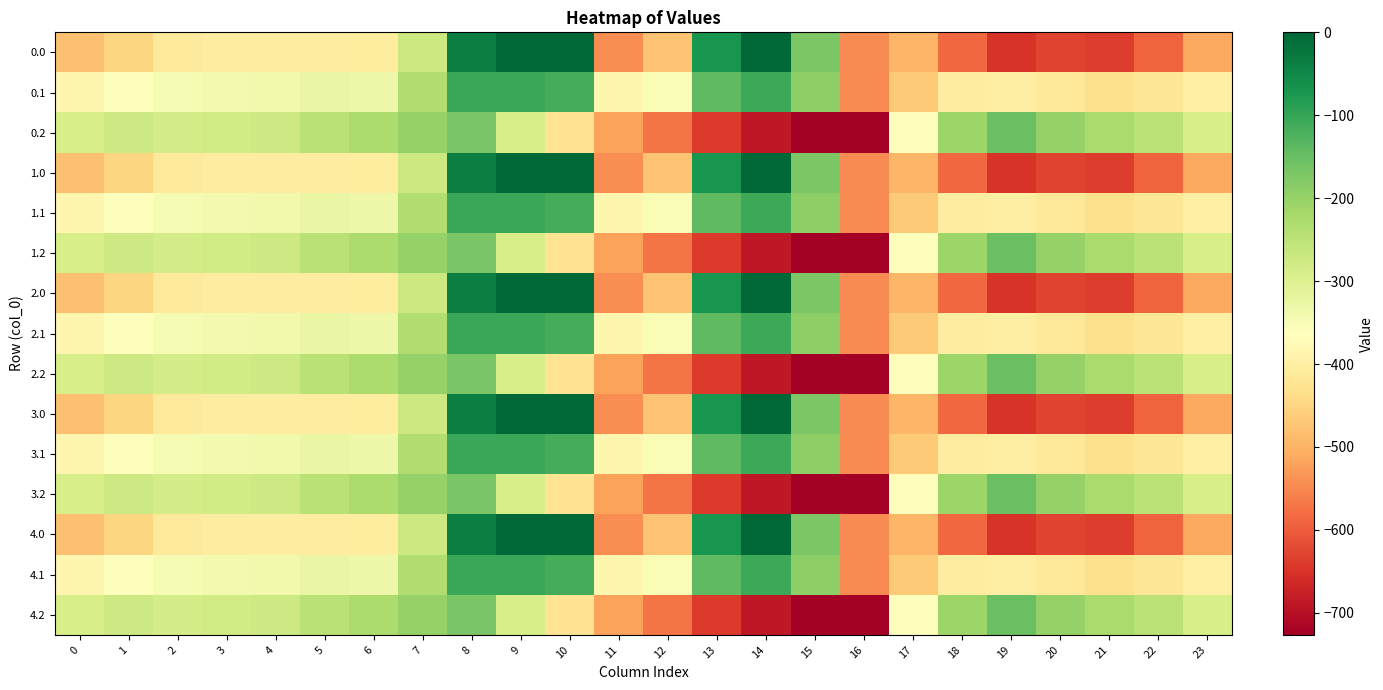

Reading right to left, transcribe all the data shown in this chart.

0.0: 23=-511.3	22=-592.3	21=-638.4	20=-629.9	19=-649.2	18=-586.7	17=-494.8	16=-545.4	15=-172.8	14=-0.3	13=-70.2	12=-477.2	11=-544.3	10=0.0	9=0.0	8=-35.0	7=-270.7	6=-408.0	5=-403.8	4=-404.9	3=-404.4	2=-410.3	1=-449.5	0=-482.0
0.1: 23=-399.4	22=-419.9	21=-432.4	20=-414.5	19=-400.2	18=-405.4	17=-466.6	16=-547.3	15=-190.4	14=-105.5	13=-141.2	12=-350.8	11=-384.7	10=-114.0	9=-104.8	8=-102.3	7=-234.9	6=-332.2	5=-325.7	4=-339.6	3=-342.7	2=-347.9	1=-361.1	0=-384.6
0.2: 23=-287.5	22=-247.4	21=-226.4	20=-199.2	19=-151.0	18=-210.0	17=-362.4	16=-726.6	15=-725.8	14=-687.4	13=-640.4	12=-571.2	11=-520.6	10=-423.5	9=-288.5	8=-169.5	7=-199.0	6=-228.8	5=-245.0	4=-274.4	3=-281.0	2=-285.5	1=-272.7	0=-287.1
1.0: 23=-511.3	22=-592.3	21=-638.4	20=-629.9	19=-649.2	18=-586.7	17=-494.8	16=-545.4	15=-172.8	14=-0.3	13=-70.2	12=-477.2	11=-544.3	10=0.0	9=0.0	8=-35.0	7=-270.7	6=-408.0	5=-403.8	4=-404.9	3=-404.4	2=-410.3	1=-449.5	0=-482.0
1.1: 23=-399.4	22=-419.9	21=-432.4	20=-414.5	19=-400.2	18=-405.4	17=-466.6	16=-547.3	15=-190.4	14=-105.5	13=-141.2	12=-350.8	11=-384.7	10=-114.0	9=-104.8	8=-102.3	7=-234.9	6=-332.2	5=-325.7	4=-339.6	3=-342.7	2=-347.9	1=-361.1	0=-384.6
1.2: 23=-287.5	22=-247.4	21=-226.4	20=-199.2	19=-151.0	18=-210.0	17=-362.4	16=-726.6	15=-725.8	14=-687.4	13=-640.4	12=-571.2	11=-520.6	10=-423.5	9=-288.5	8=-169.5	7=-199.0	6=-228.8	5=-245.0	4=-274.4	3=-281.0	2=-285.5	1=-272.7	0=-287.1
2.0: 23=-511.3	22=-592.3	21=-638.4	20=-629.9	19=-649.2	18=-586.7	17=-494.8	16=-545.4	15=-172.8	14=-0.3	13=-70.2	12=-477.2	11=-544.3	10=0.0	9=0.0	8=-35.0	7=-270.7	6=-408.0	5=-403.8	4=-404.9	3=-404.4	2=-410.3	1=-449.5	0=-482.0
2.1: 23=-399.4	22=-419.9	21=-432.4	20=-414.5	19=-400.2	18=-405.4	17=-466.6	16=-547.3	15=-190.4	14=-105.5	13=-141.2	12=-350.8	11=-384.7	10=-114.0	9=-104.8	8=-102.3	7=-234.9	6=-332.2	5=-325.7	4=-339.6	3=-342.7	2=-347.9	1=-361.1	0=-384.6
2.2: 23=-287.5	22=-247.4	21=-226.4	20=-199.2	19=-151.0	18=-210.0	17=-362.4	16=-726.6	15=-725.8	14=-687.4	13=-640.4	12=-571.2	11=-520.6	10=-423.5	9=-288.5	8=-169.5	7=-199.0	6=-228.8	5=-245.0	4=-274.4	3=-281.0	2=-285.5	1=-272.7	0=-287.1
3.0: 23=-511.3	22=-592.3	21=-638.4	20=-629.9	19=-649.2	18=-586.7	17=-494.8	16=-545.4	15=-172.8	14=-0.3	13=-70.2	12=-477.2	11=-544.3	10=0.0	9=0.0	8=-35.0	7=-270.7	6=-408.0	5=-403.8	4=-404.9	3=-404.4	2=-410.3	1=-449.5	0=-482.0
3.1: 23=-399.4	22=-419.9	21=-432.4	20=-414.5	19=-400.2	18=-405.4	17=-466.6	16=-547.3	15=-190.4	14=-105.5	13=-141.2	12=-350.8	11=-384.7	10=-114.0	9=-104.8	8=-102.3	7=-234.9	6=-332.2	5=-325.7	4=-339.6	3=-342.7	2=-347.9	1=-361.1	0=-384.6
3.2: 23=-287.5	22=-247.4	21=-226.4	20=-199.2	19=-151.0	18=-210.0	17=-362.4	16=-726.6	15=-725.8	14=-687.4	13=-640.4	12=-571.2	11=-520.6	10=-423.5	9=-288.5	8=-169.5	7=-199.0	6=-228.8	5=-245.0	4=-274.4	3=-281.0	2=-285.5	1=-272.7	0=-287.1
4.0: 23=-511.3	22=-592.3	21=-638.4	20=-629.9	19=-649.2	18=-586.7	17=-494.8	16=-545.4	15=-172.8	14=-0.3	13=-70.2	12=-477.2	11=-544.3	10=0.0	9=0.0	8=-35.0	7=-270.7	6=-408.0	5=-403.8	4=-404.9	3=-404.4	2=-410.3	1=-449.5	0=-482.0
4.1: 23=-399.4	22=-419.9	21=-432.4	20=-414.5	19=-400.2	18=-405.4	17=-466.6	16=-547.3	15=-190.4	14=-105.5	13=-141.2	12=-350.8	11=-384.7	10=-114.0	9=-104.8	8=-102.3	7=-234.9	6=-332.2	5=-325.7	4=-339.6	3=-342.7	2=-347.9	1=-361.1	0=-384.6
4.2: 23=-287.5	22=-247.4	21=-226.4	20=-199.2	19=-151.0	18=-210.0	17=-362.4	16=-726.6	15=-725.8	14=-687.4	13=-640.4	12=-571.2	11=-520.6	10=-423.5	9=-288.5	8=-169.5	7=-199.0	6=-228.8	5=-245.0	4=-274.4	3=-281.0	2=-285.5	1=-272.7	0=-287.1